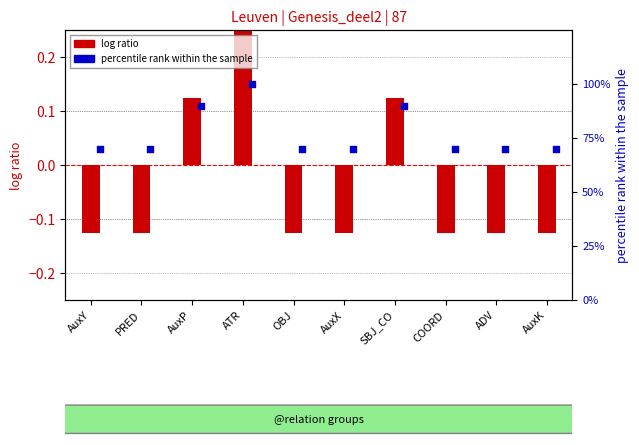

Which series contains the lowest Y value?

log ratio